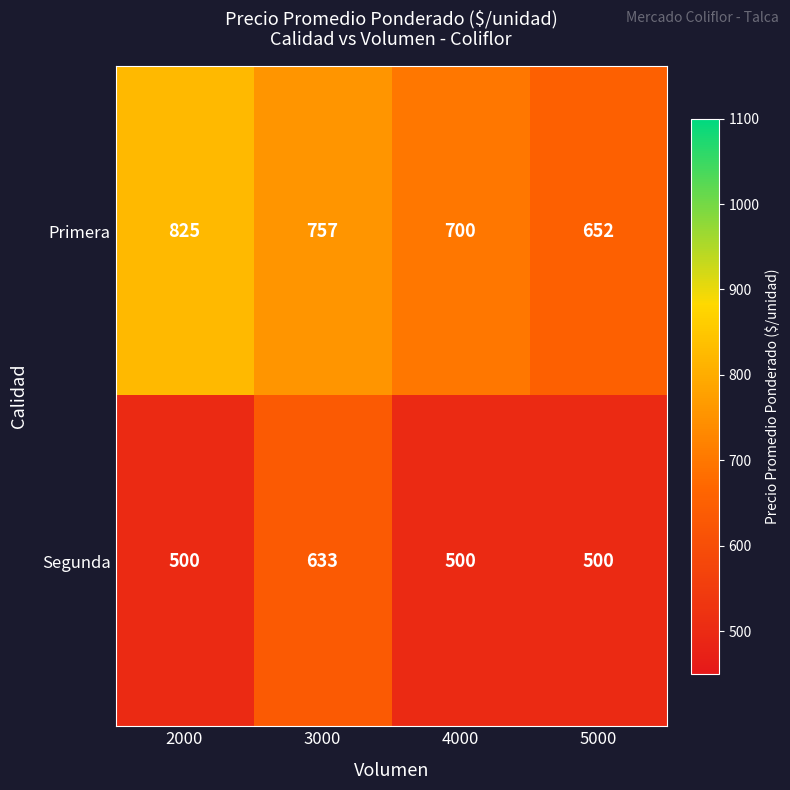

Which series changed the most between 4000 and 5000?

Primera